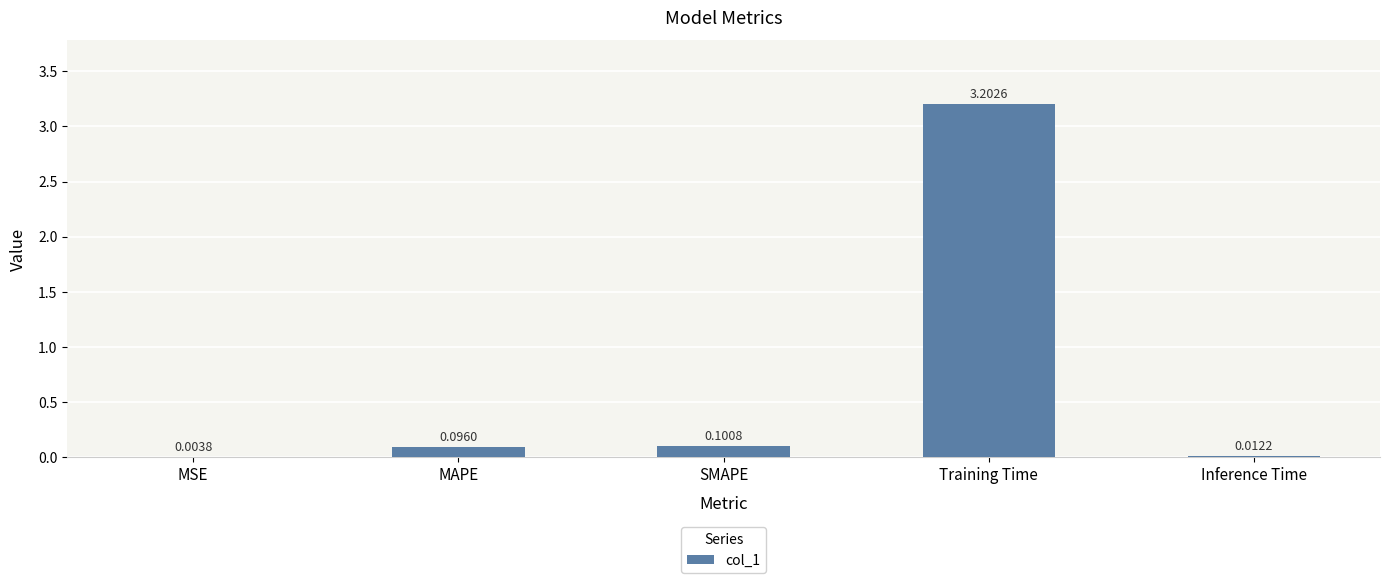

At which category does the chart reach its peak across all series?

Training Time